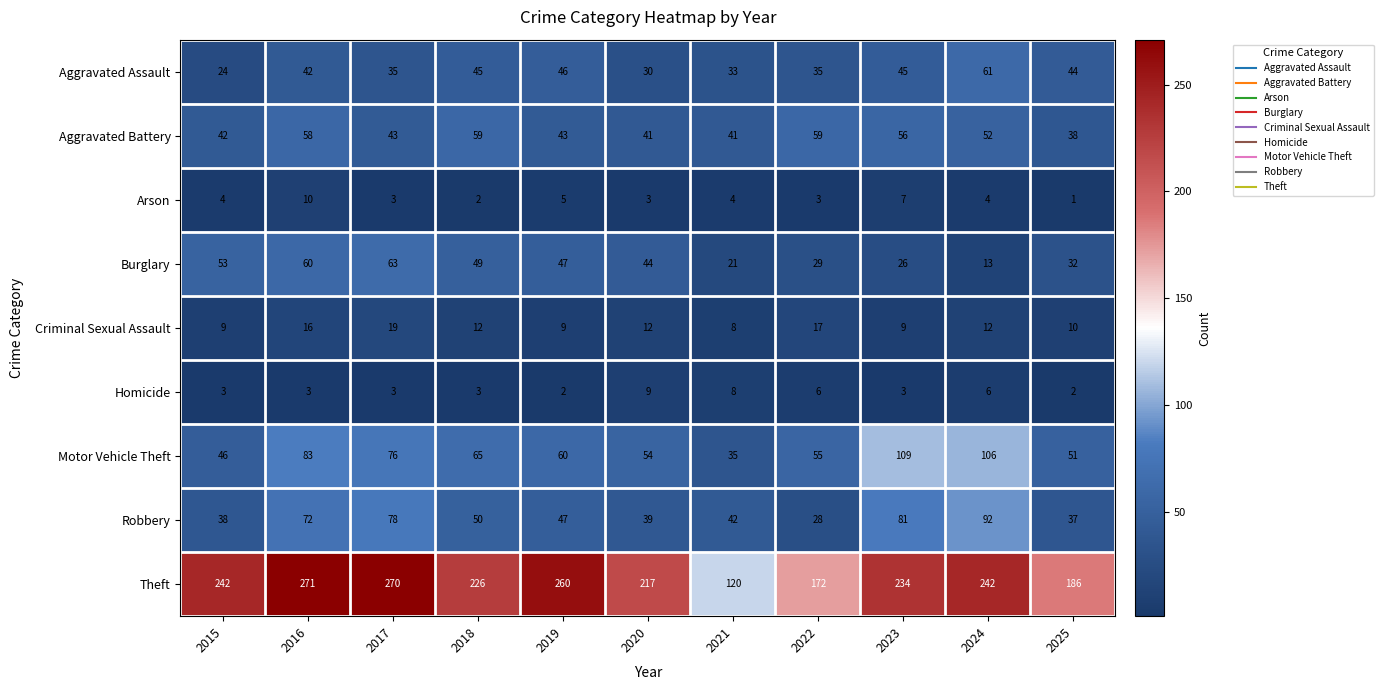

List the series in order of their peak value, highest first.

Theft, Motor Vehicle Theft, Robbery, Burglary, Aggravated Assault, Aggravated Battery, Criminal Sexual Assault, Arson, Homicide